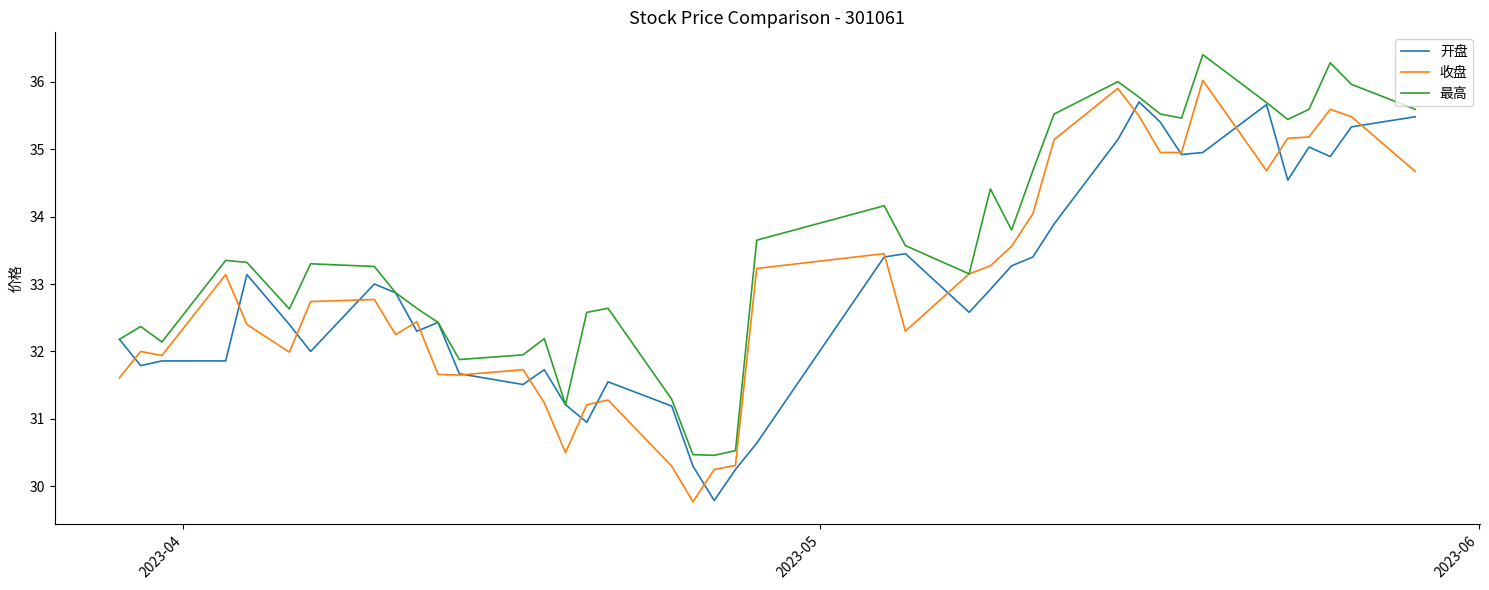

Rank the series by their maximum value, from lowest to highest.

开盘, 收盘, 最高